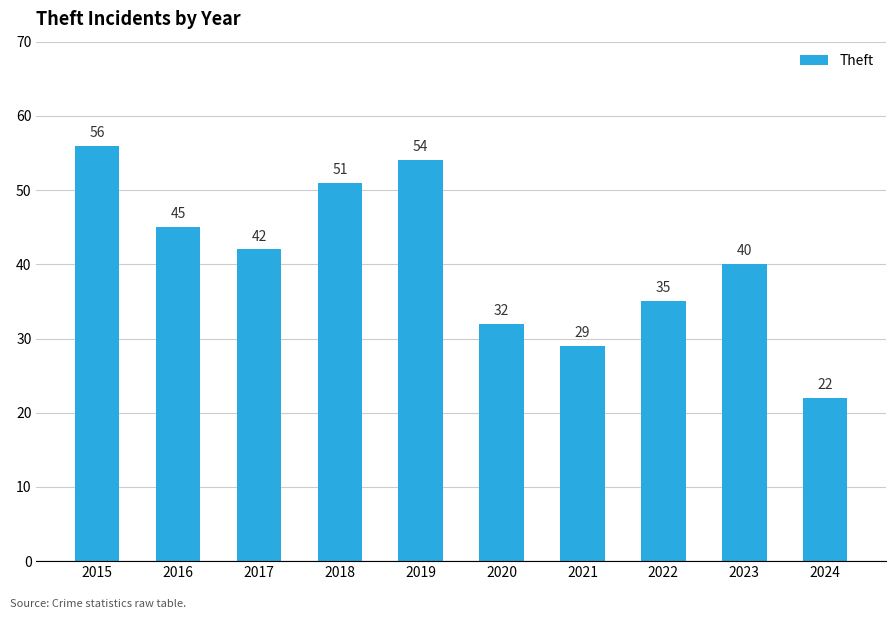

Are the bars grouped side by side (vs. stacked)?

No